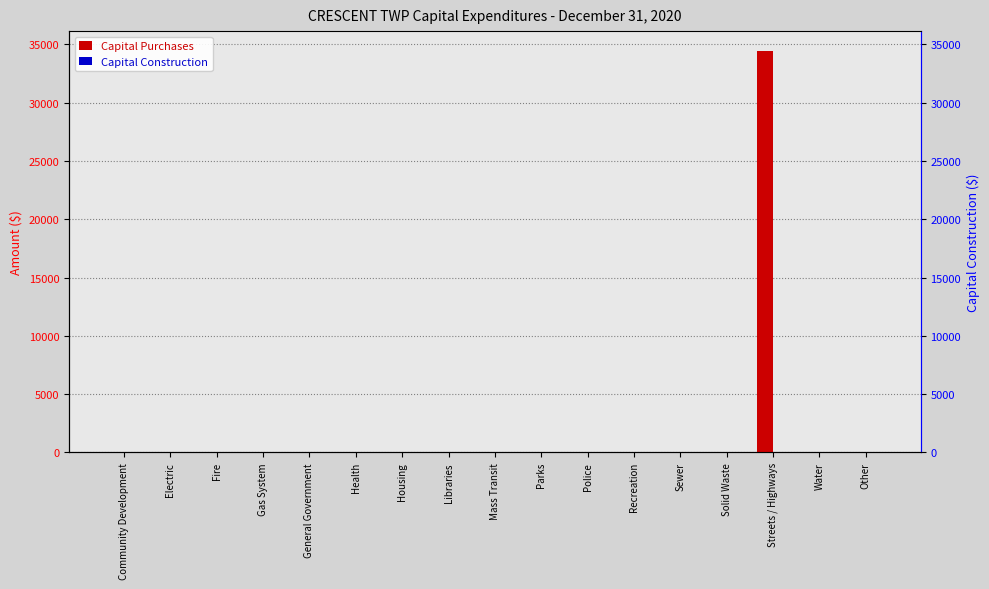

What position from the right is Police?

7